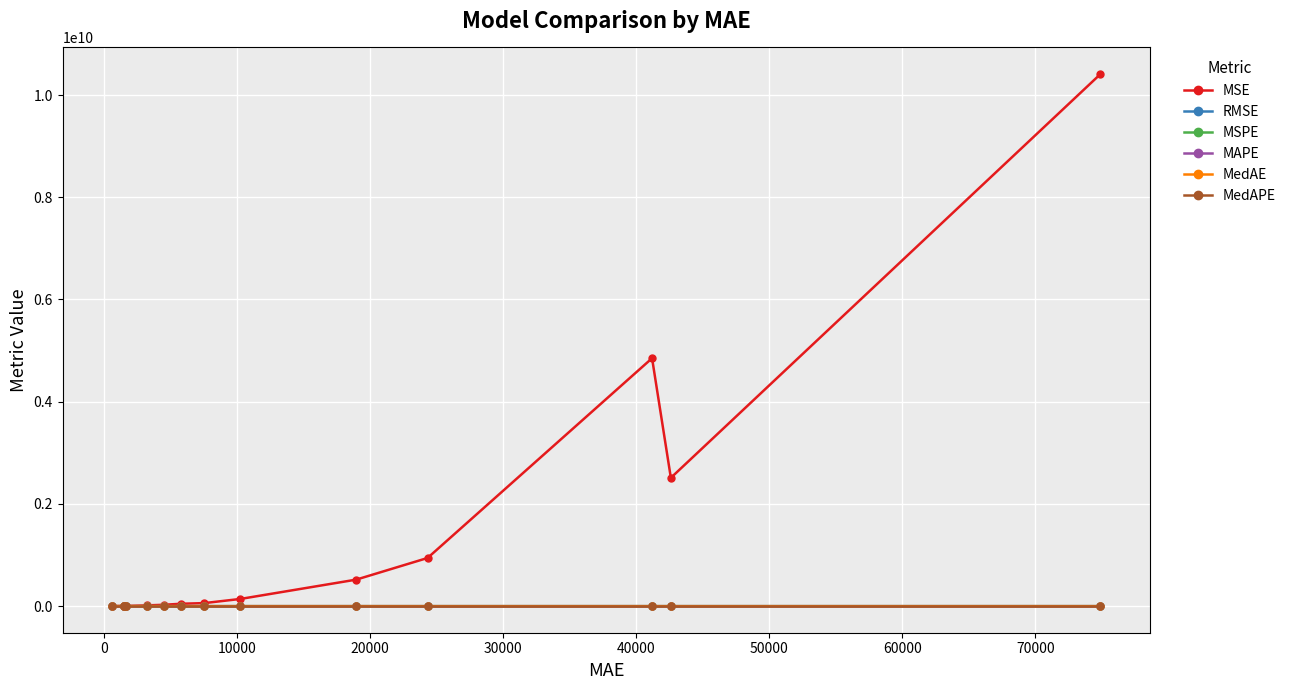

Does the chart display data point markers on the line(s)?

Yes